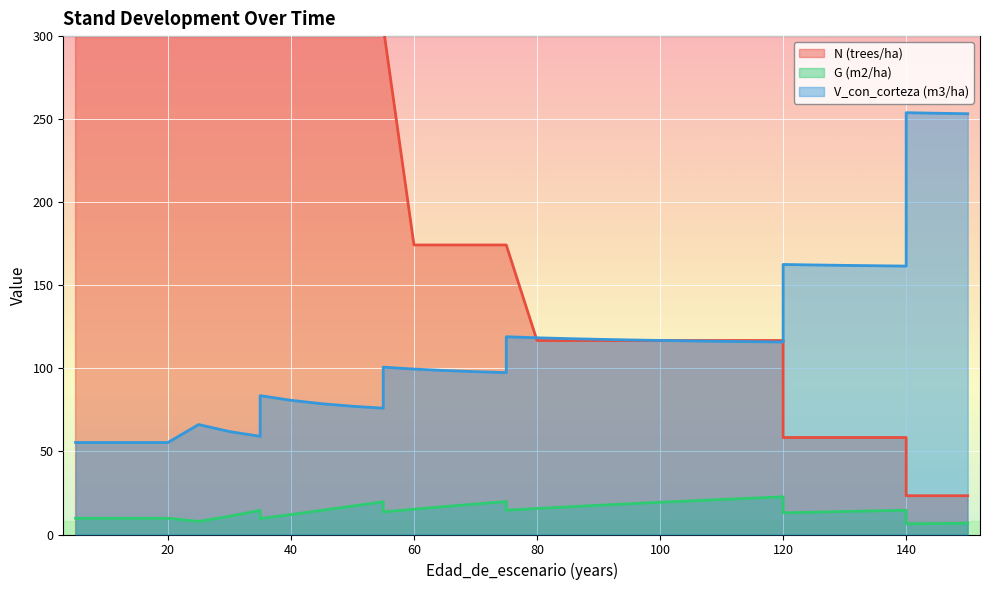

At how many categories does at least one series exceed 225?

17